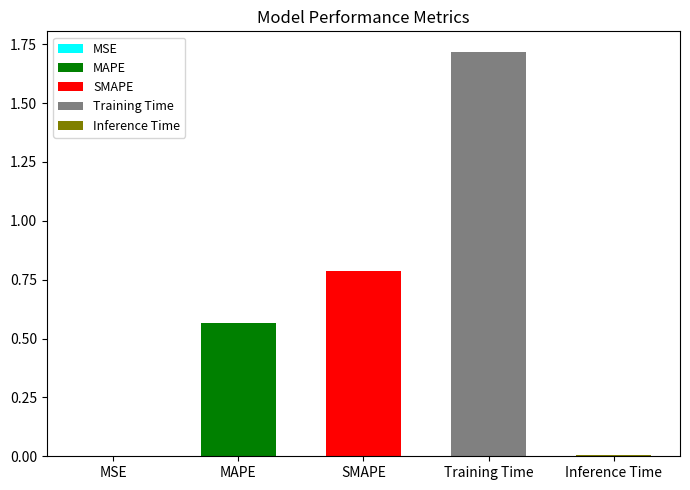

Does the chart contain stacked bars?

No